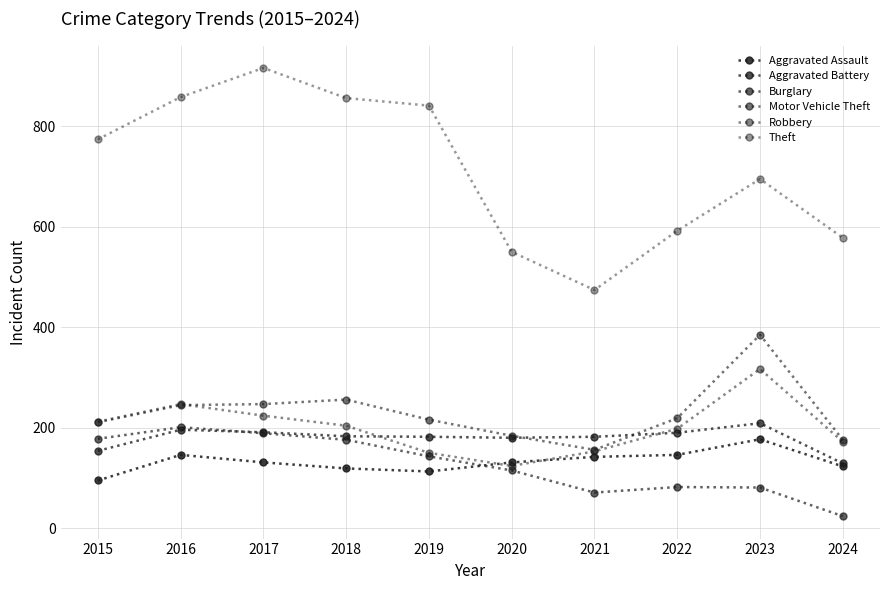

What is the difference between the highest and lowest values at 2024?

554